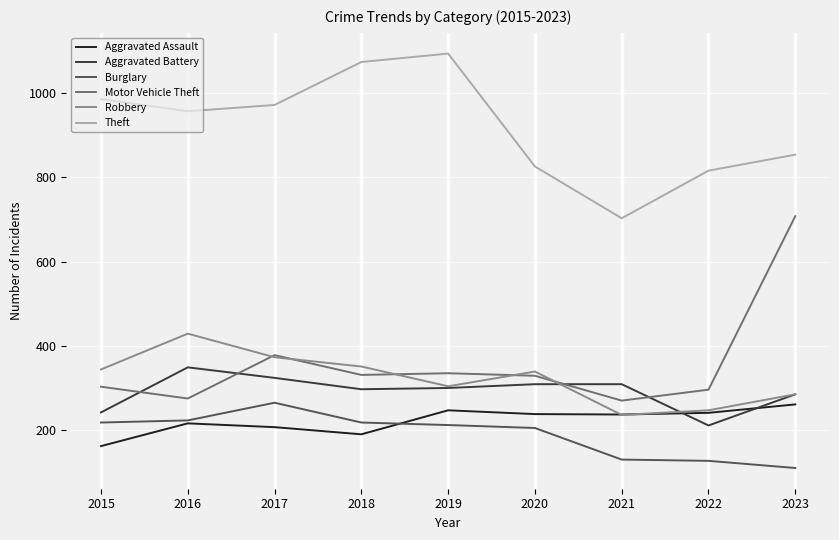

Is the value of Aggravated Assault at 2022 greater than the value of Burglary at 2015?

Yes